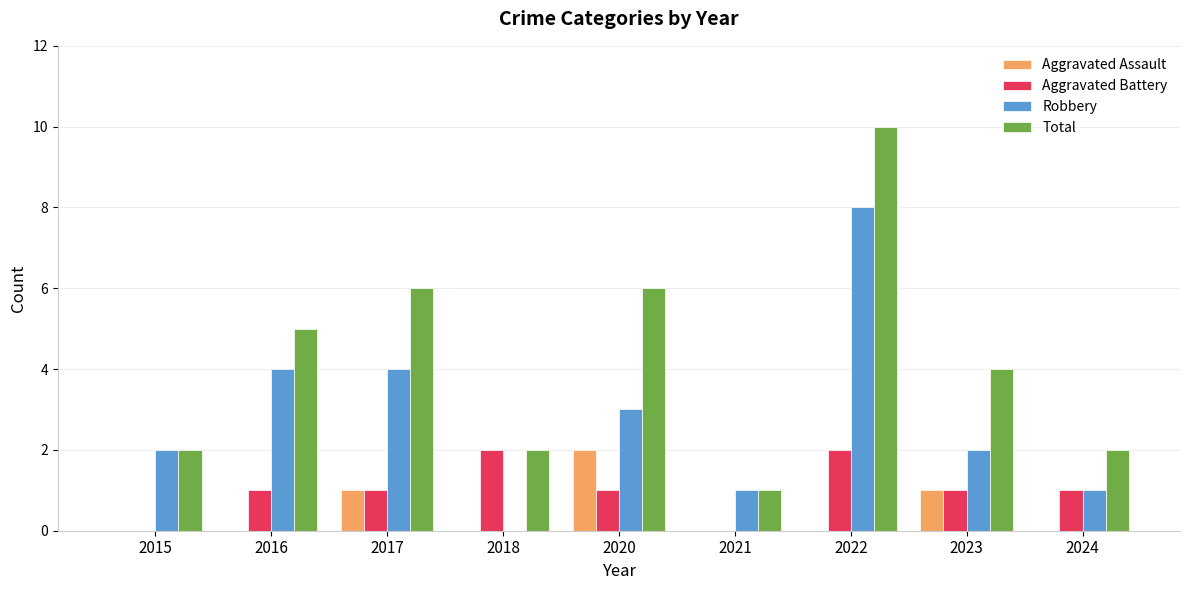

Count the Total values in the range 2 to 6.

7